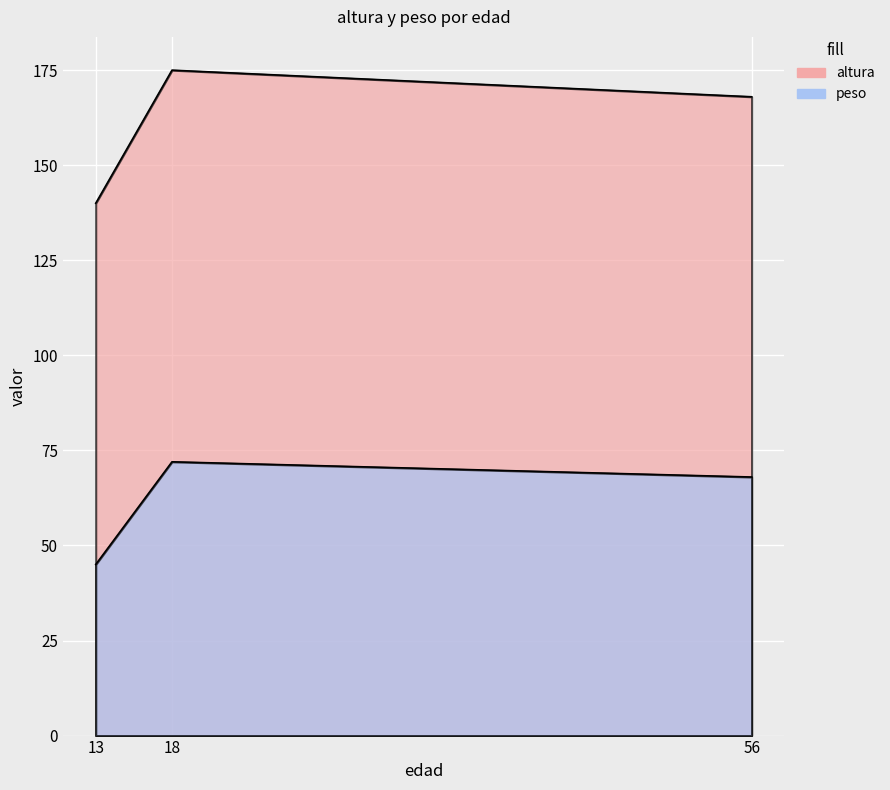

How many altura values are between 140 and 175?

3